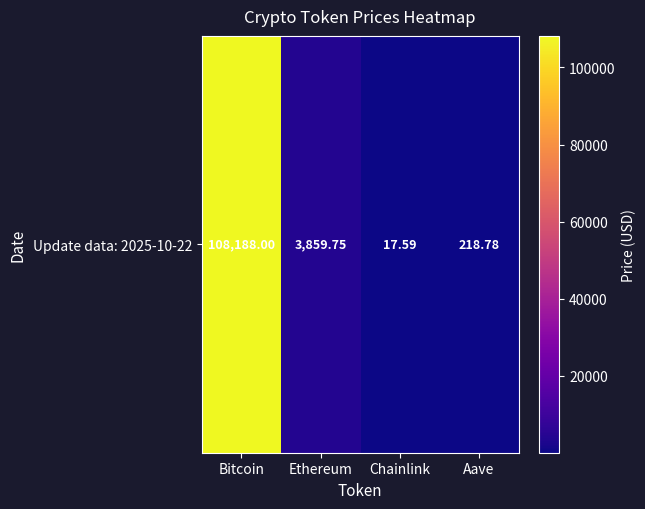

Reading left to right, what are all the values shown in this chart?

108188.0	3859.8	17.6	218.8